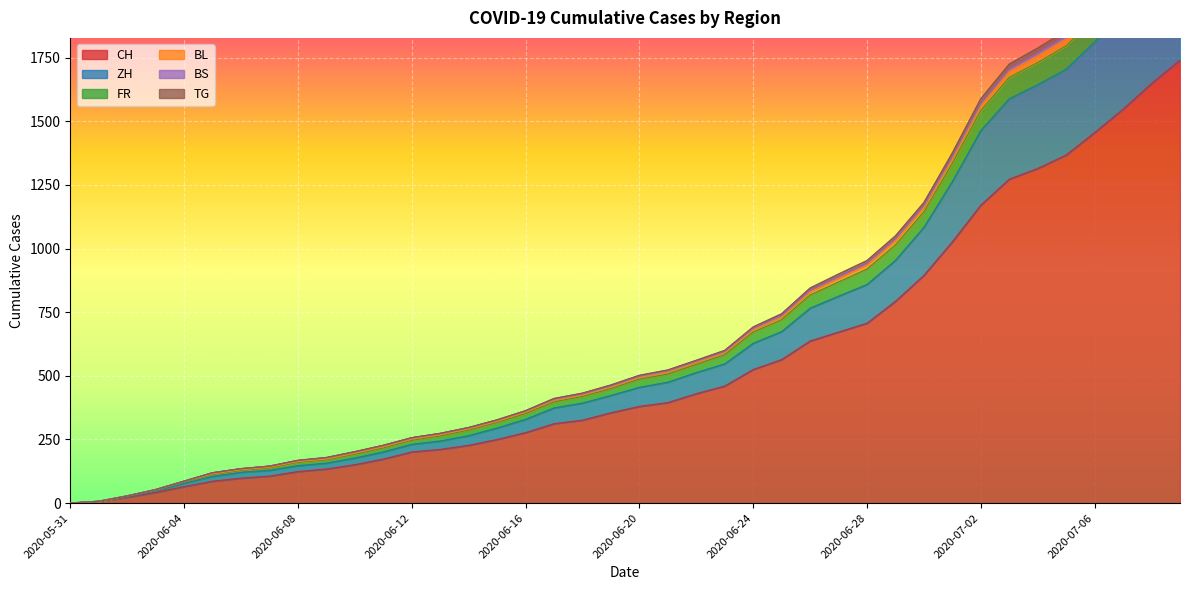

At which category is the sum across all series the highest?

2020-07-09